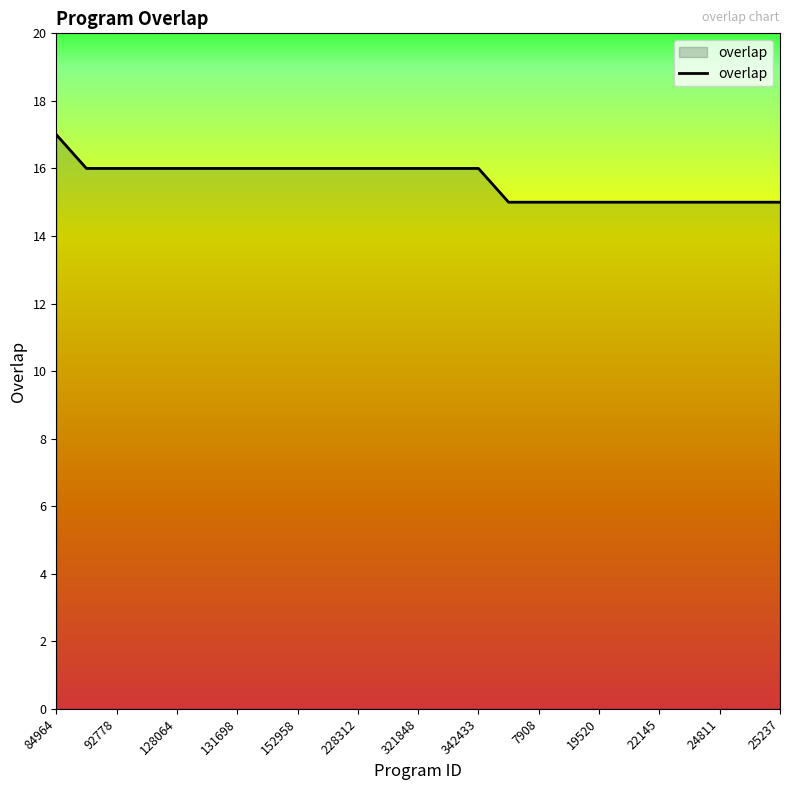

What is the difference between the maximum and second lowest values?

2